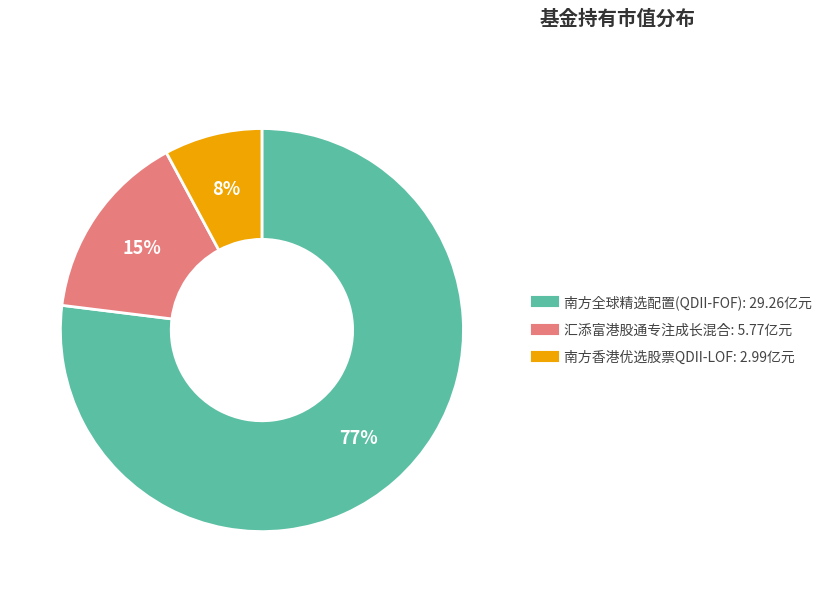

How many slices are in this pie chart?

3